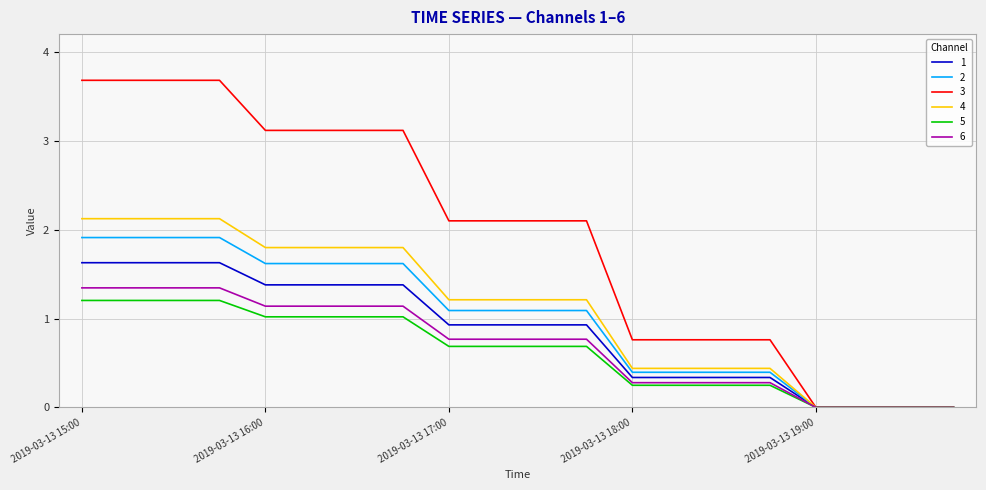

Which series has the largest total across all categories?

3